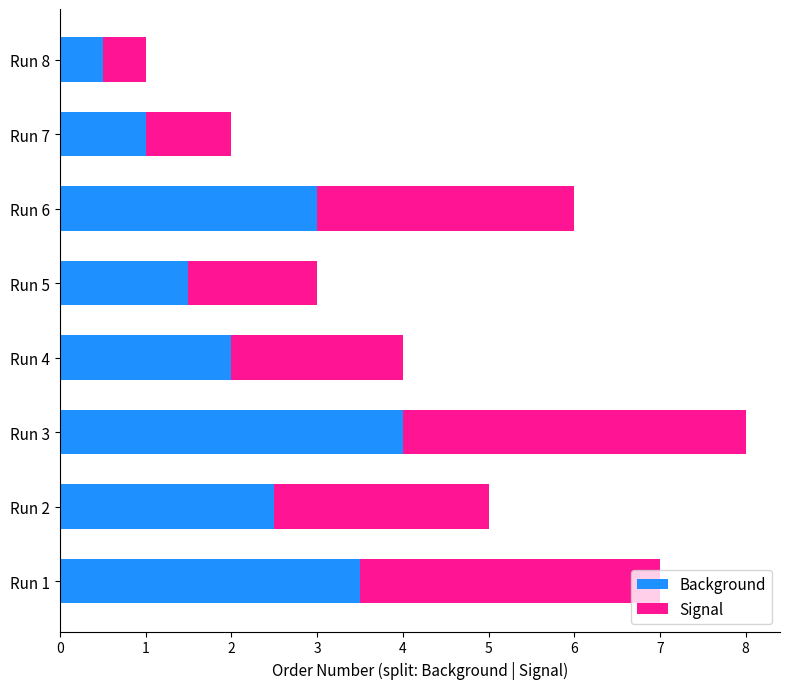

Count the number of categories in the chart.

8